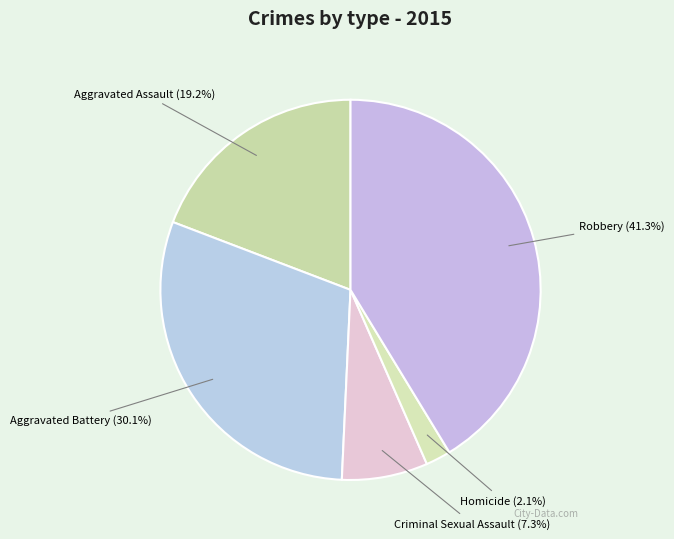

Combined, do Criminal Sexual Assault and Homicide account for over 50%?

No